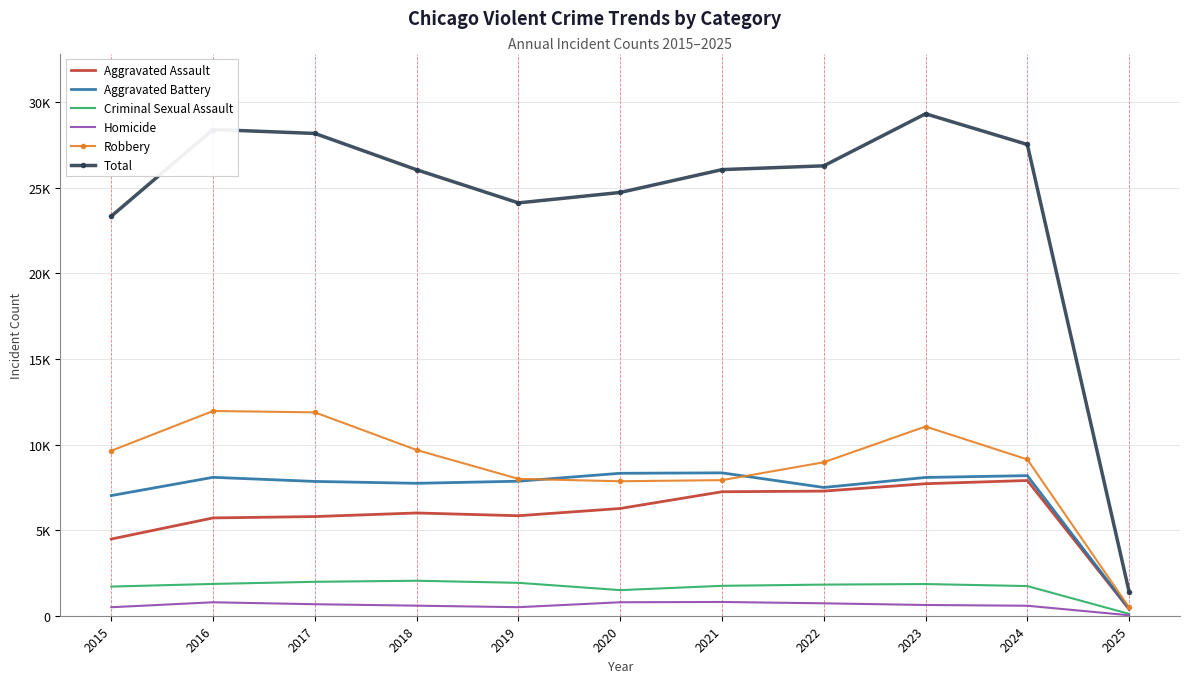

Which series changed the most between 2018 and 2024?

Aggravated Assault